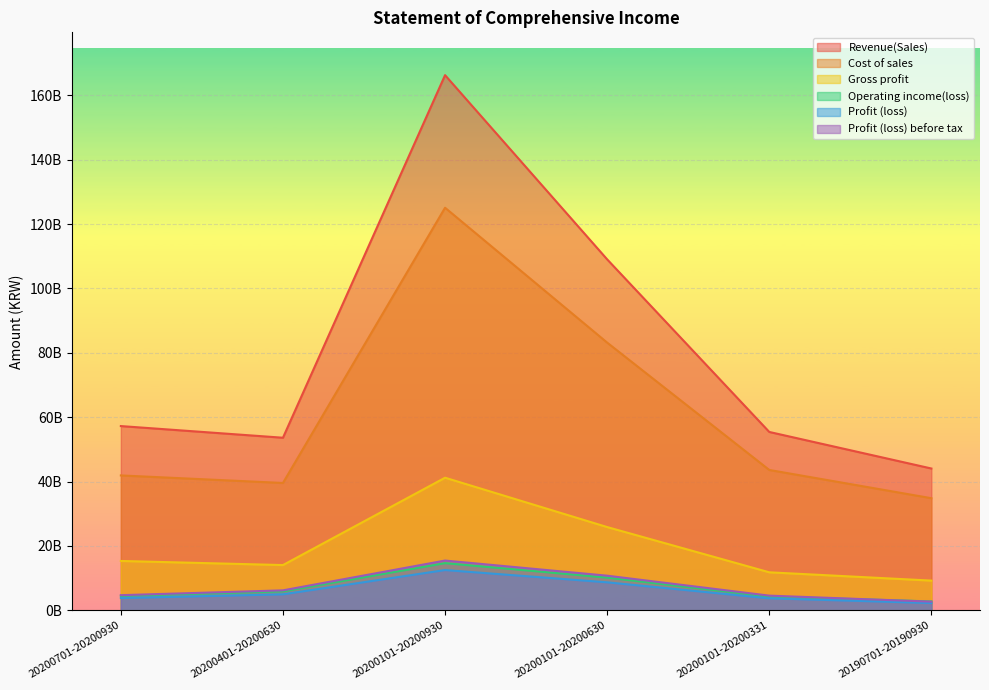

What is the difference between the maximum and second lowest values in the Gross profit series?

29383173761